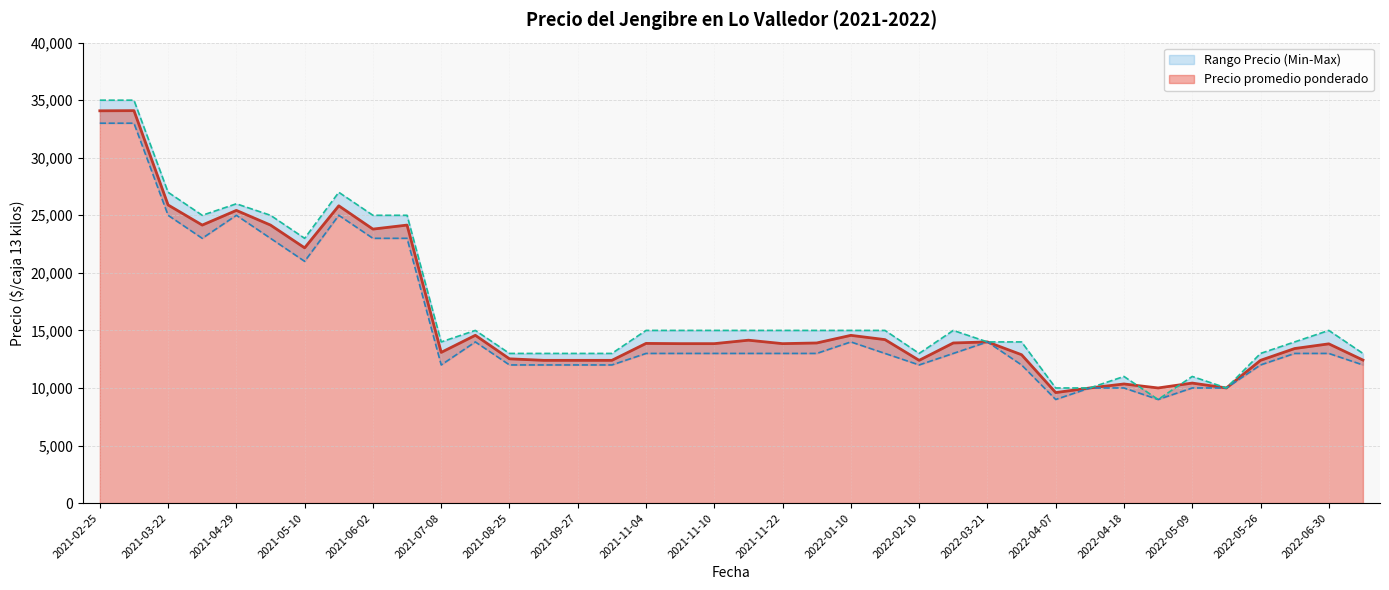

What is the label of the 29th point from the left?

2022-04-07